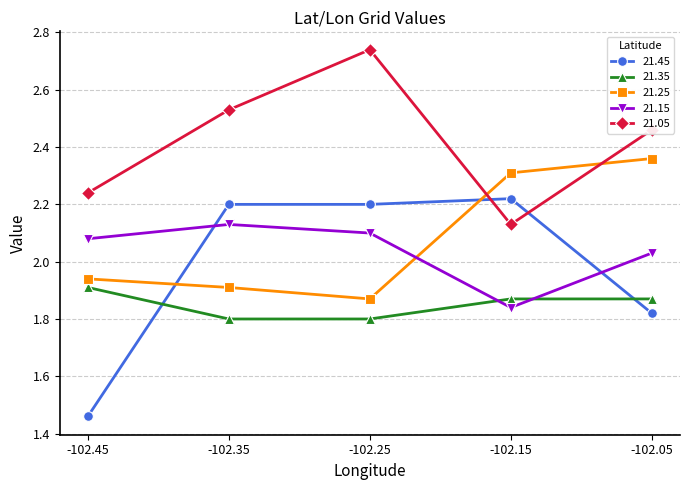

How many intersections are there between 21.25 and 21.15?

1